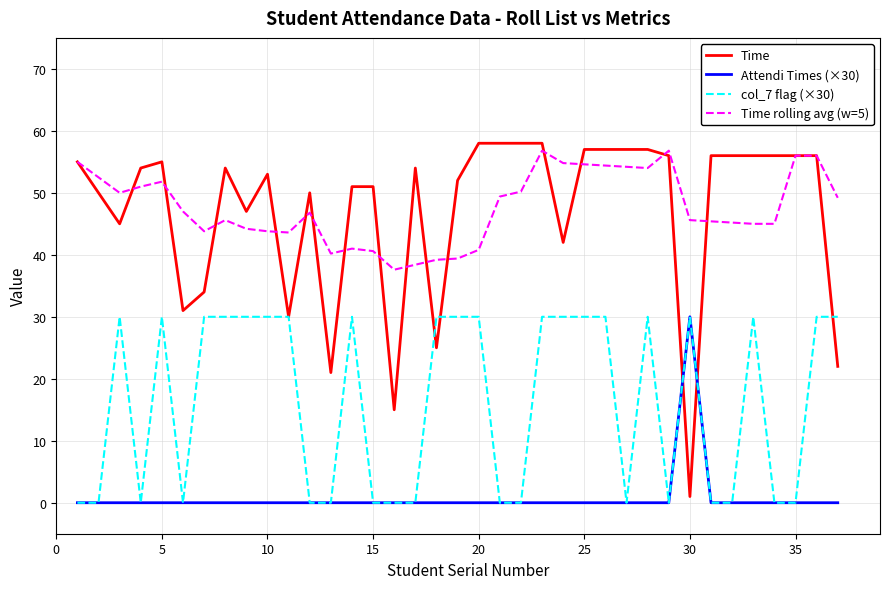

Which series has the largest range (max minus min)?

Time